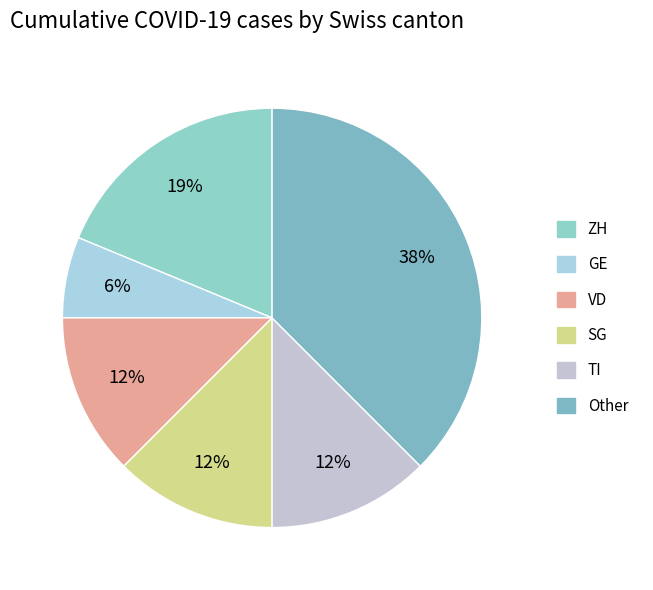

How many slices are in this pie chart?

6